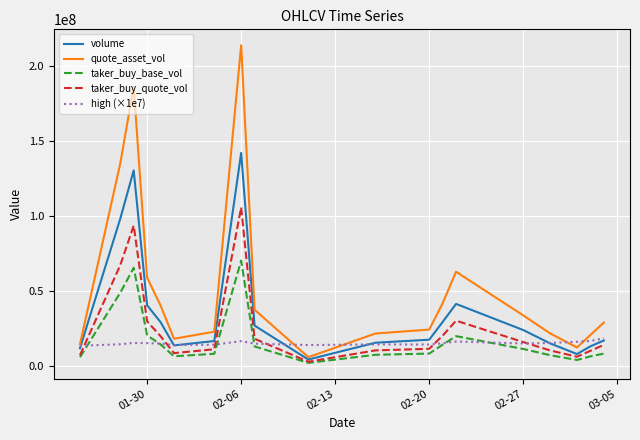

What is the average value of the volume series?

36460772.7